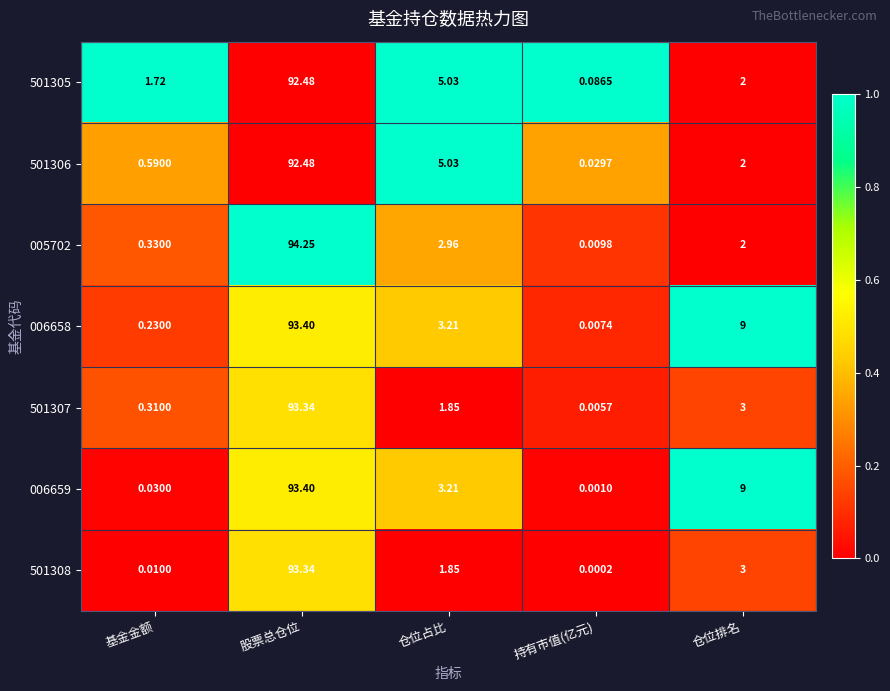

Where does the 501306 series first go above 2?

股票总仓位